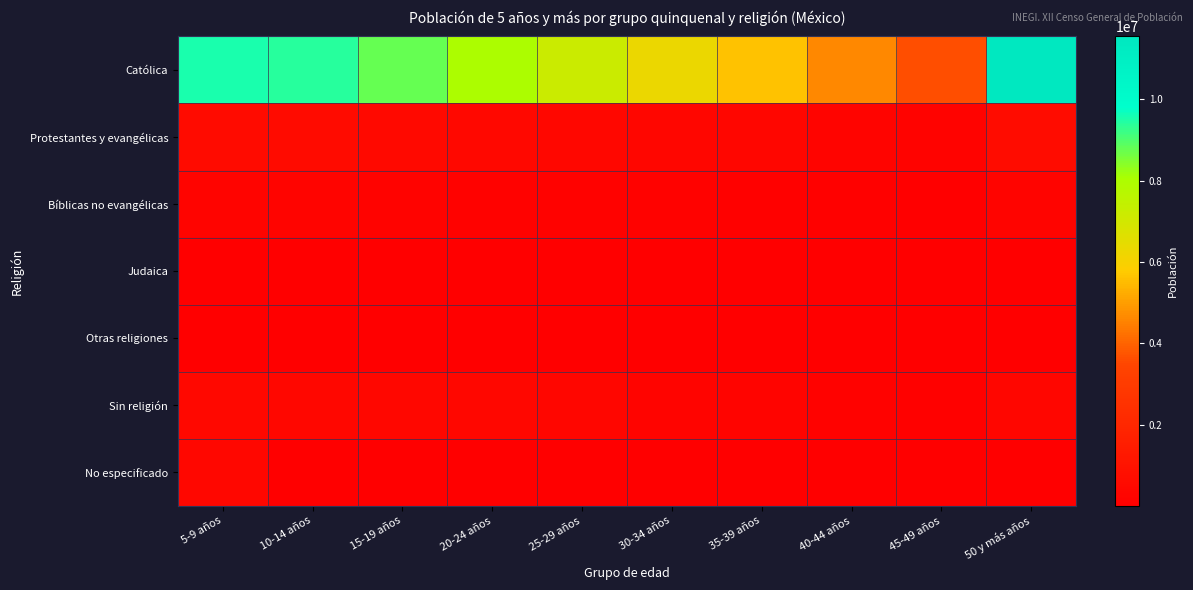

At how many categories does at least one series exceed 8360190?

4